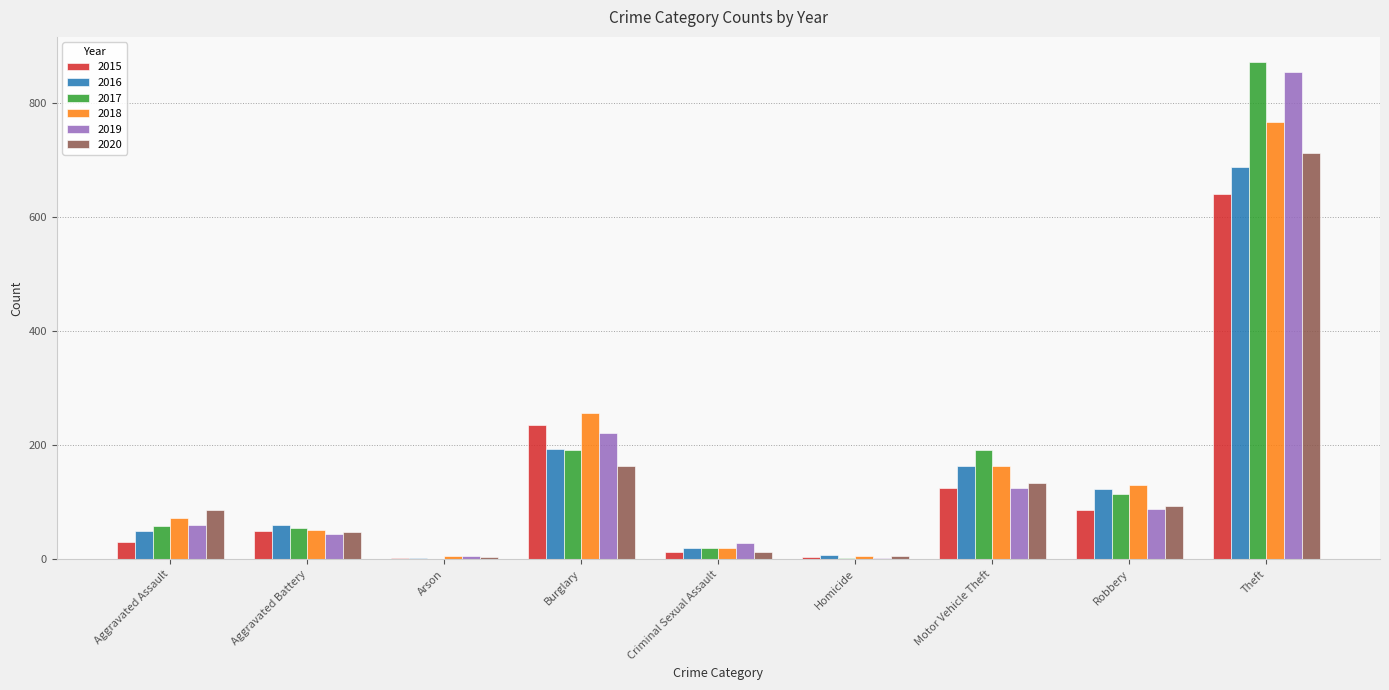

At which label is 2018 closest to 386?

Burglary